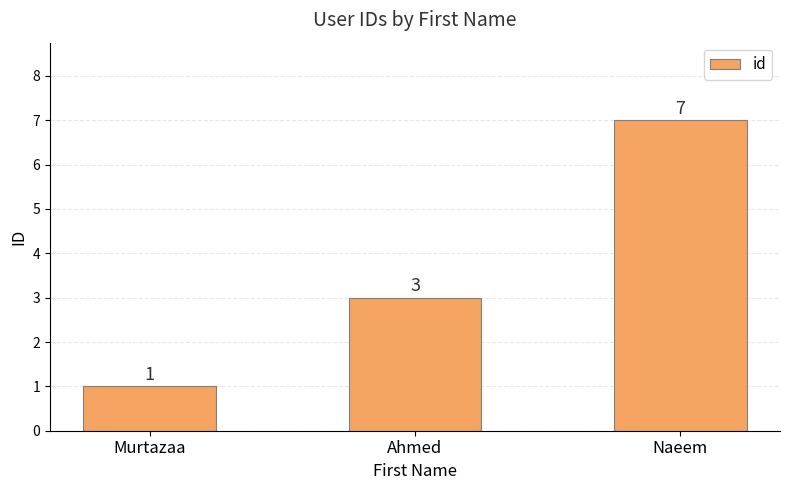

What is the value of the 2nd bar from the left?

3